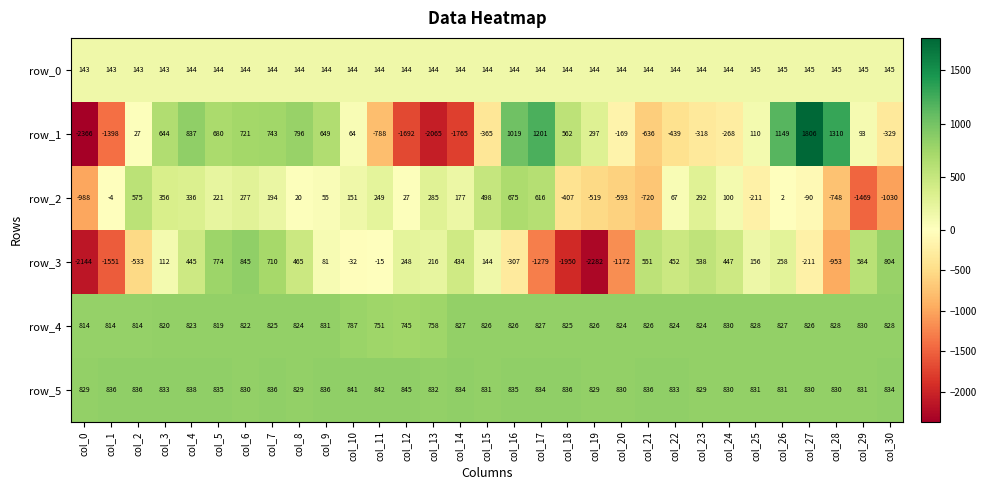

Which series has the largest total across all categories?

row_5